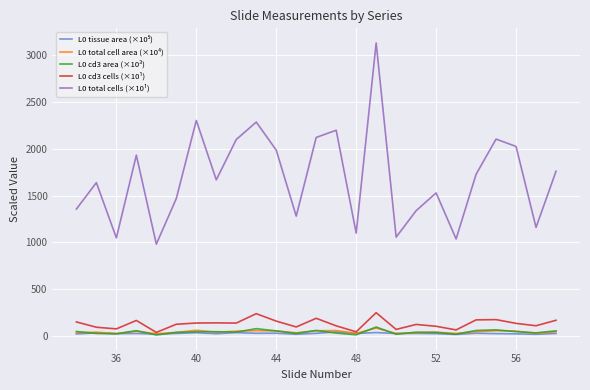

True or false: L0 cd3 area (×10³) and L0 total cells (×10¹) intersect in this chart.

False